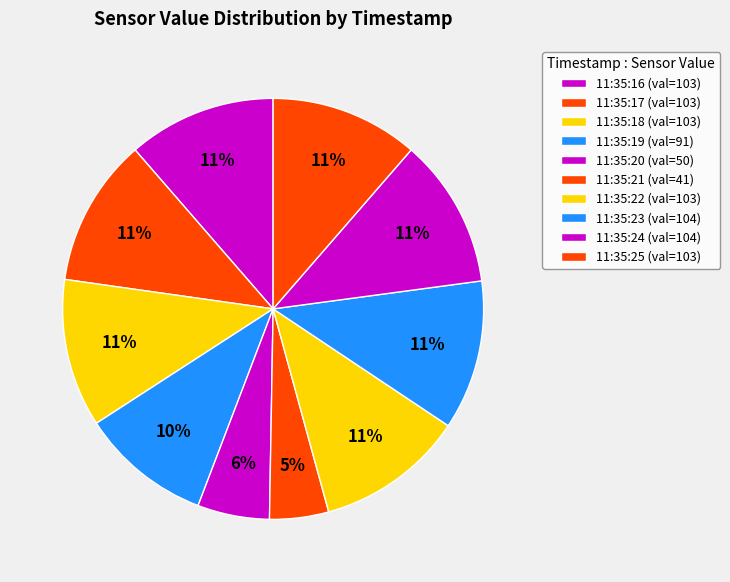

Combined, do 11:35:19 and 11:35:16 account for over 50%?

No